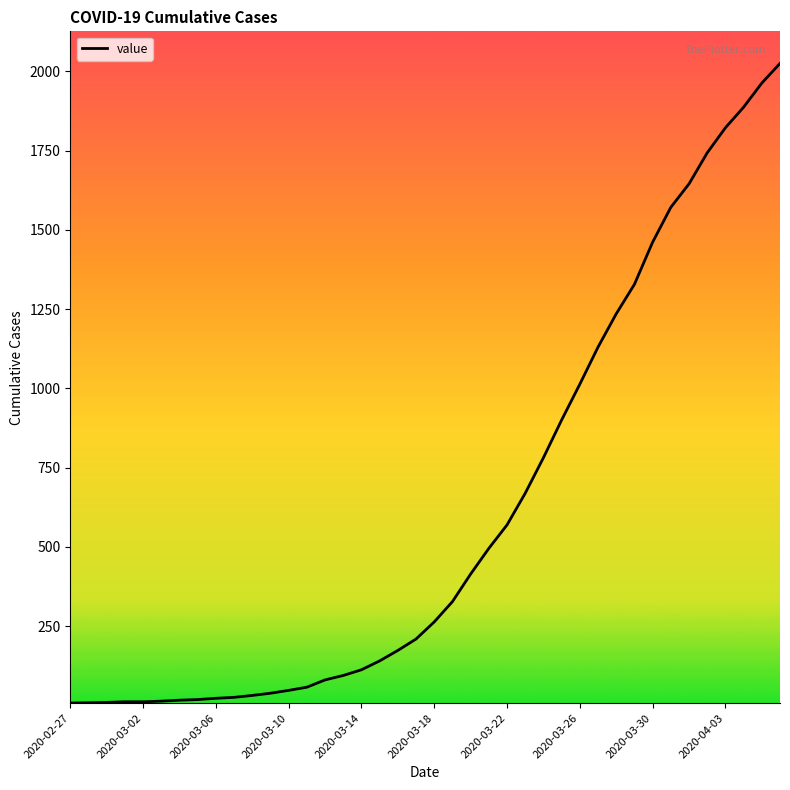

What is the greatest value displayed?

2025